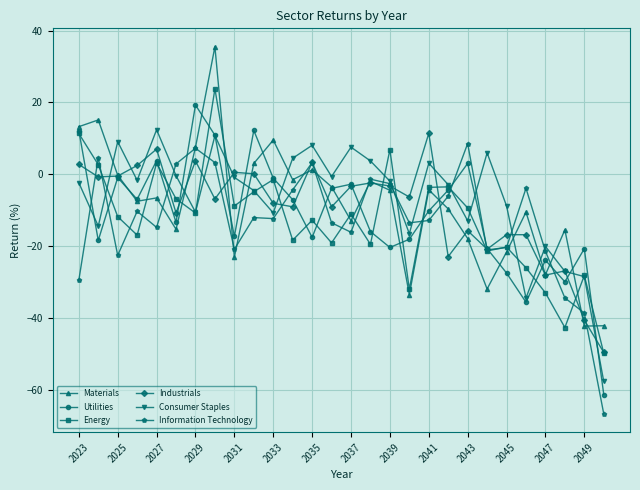

How many intersections are there between Materials and Consumer Staples?

10